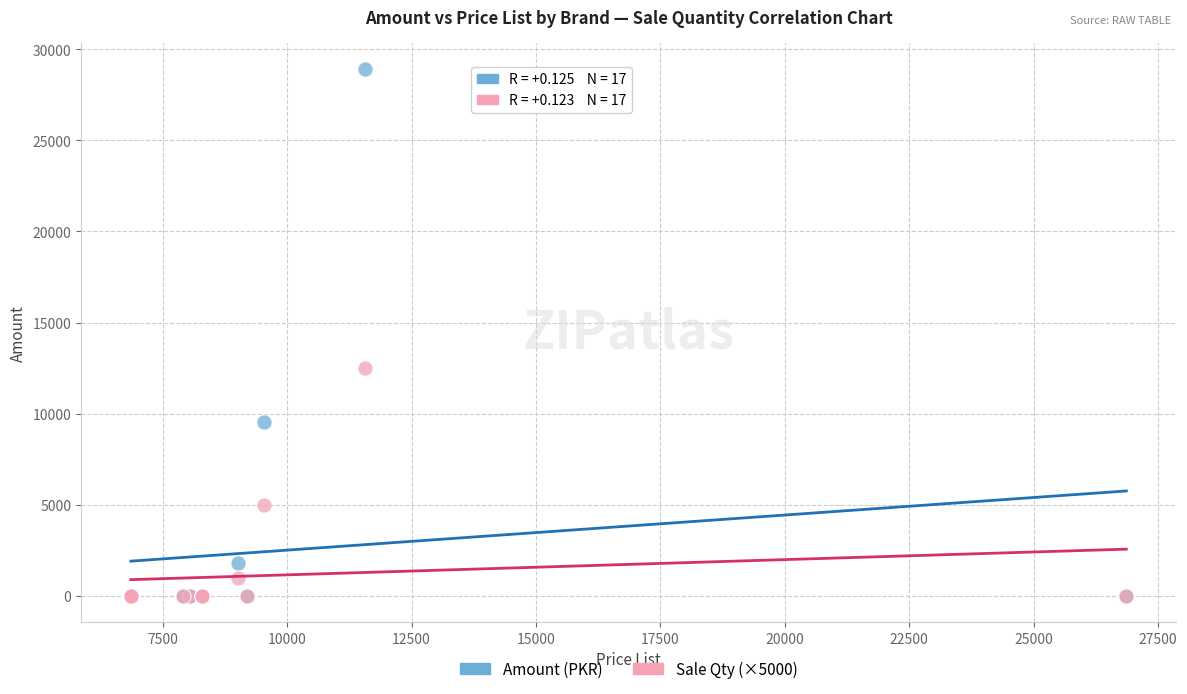

Which series has the largest Y range (max minus min)?

Amount (PKR)